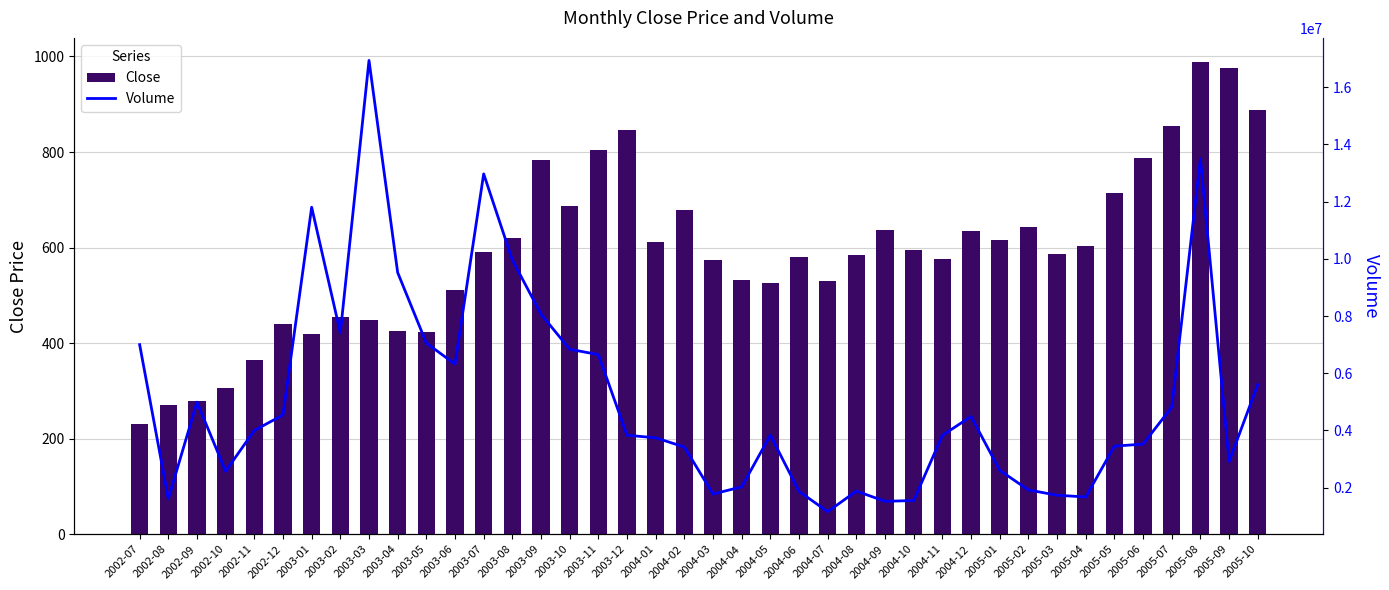

What position from the right is 2003-04?

31